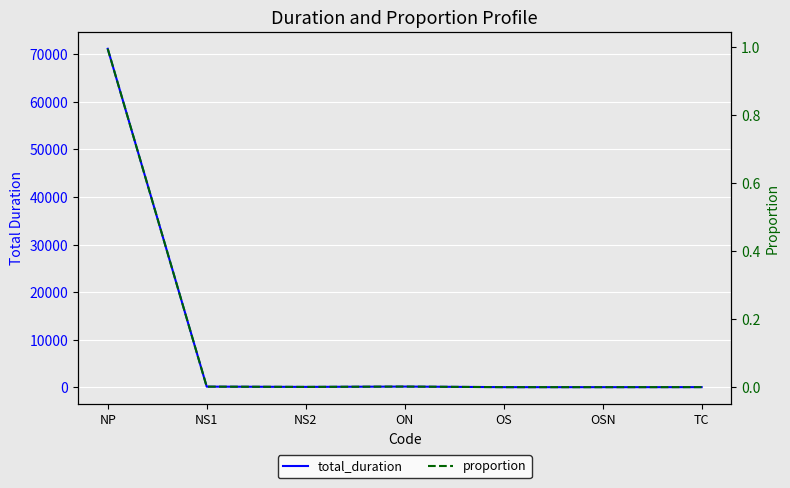

Rank the series by their maximum value, from highest to lowest.

total_duration, proportion